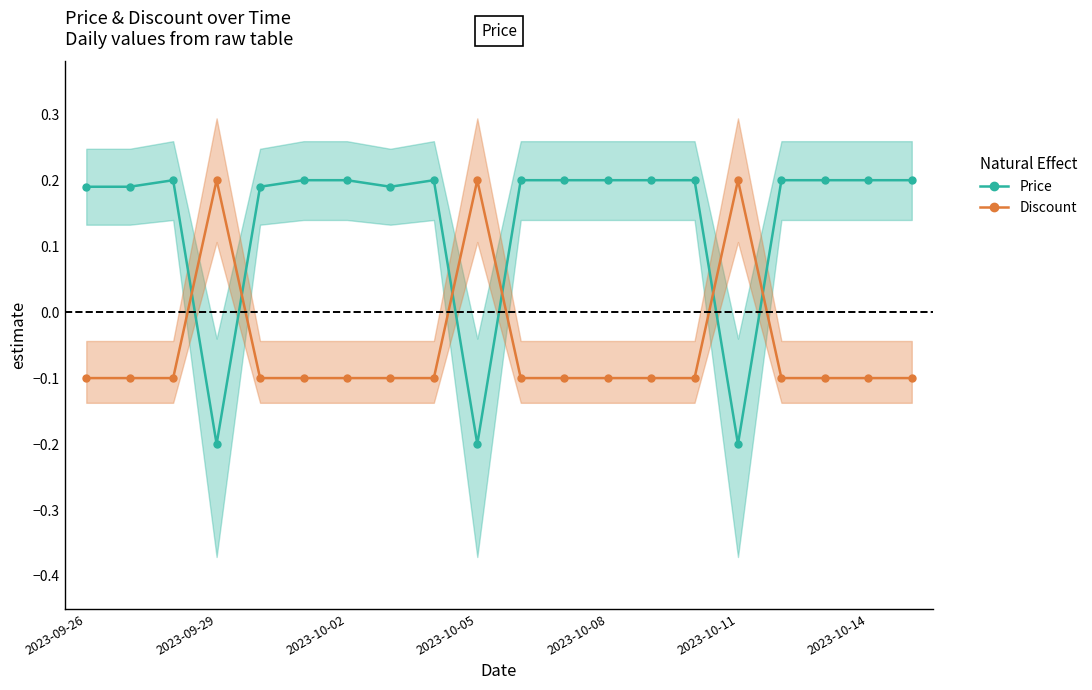

Where does the Price series first go above 0?

2023-09-26